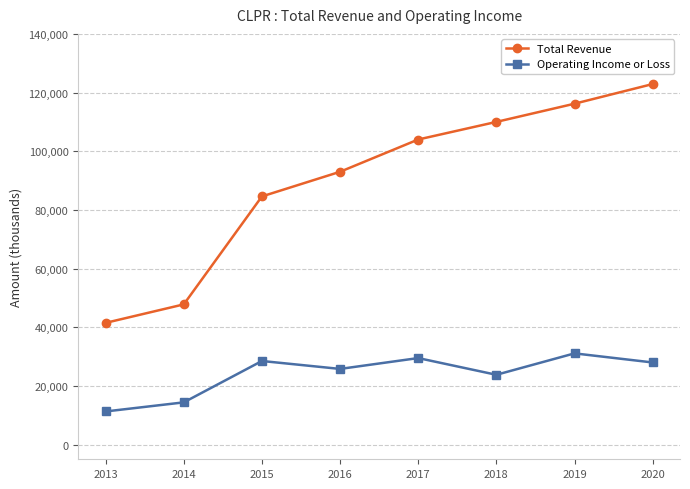

Between 2016 and 2019, which series saw the biggest shift?

Total Revenue